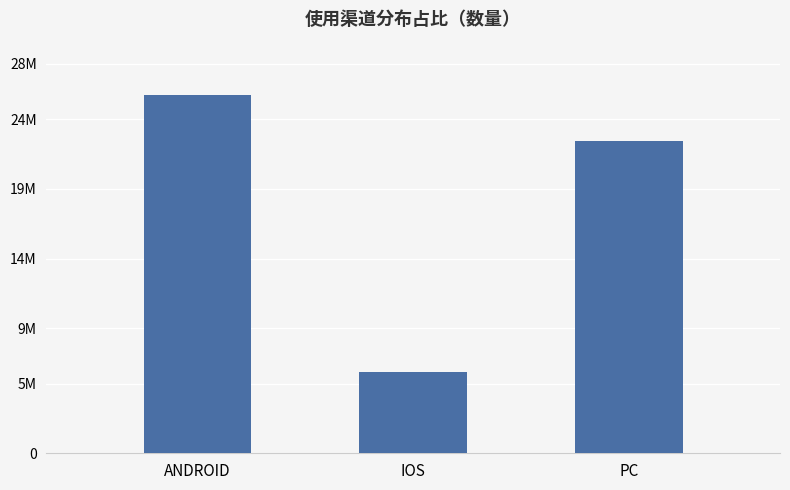

What is the value of the 1st bar from the left?

25730770